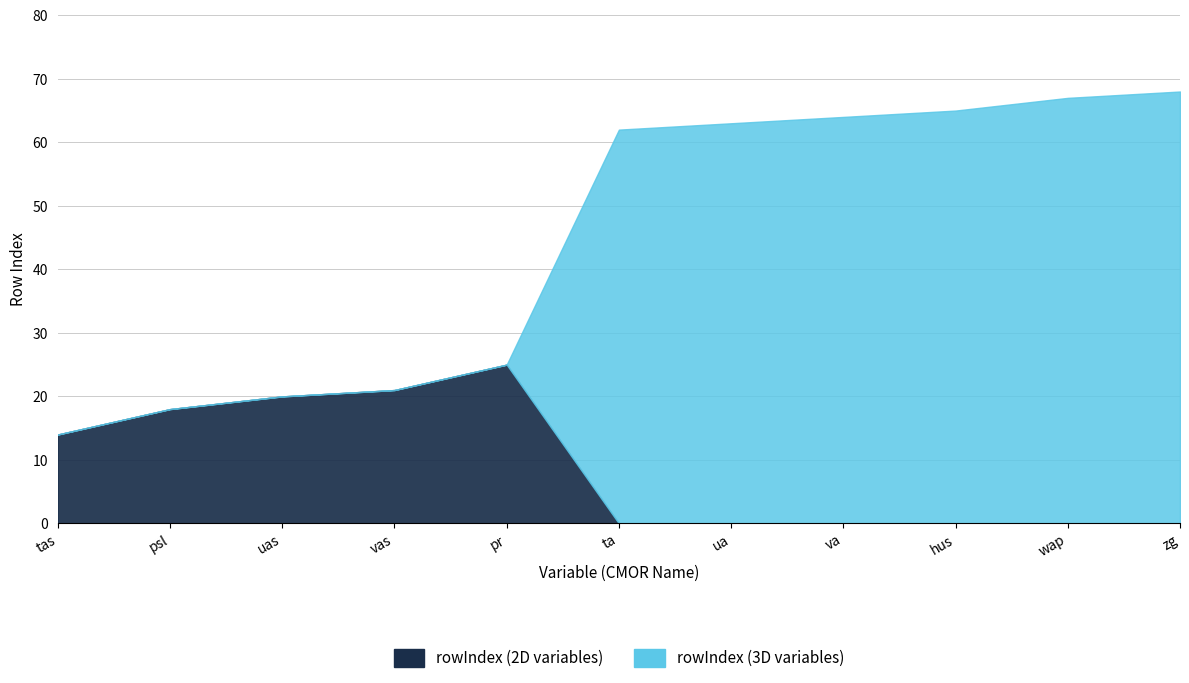

Reading right to left, extract all data points from this chart.

rowIndex (2D variables): 0	0	0	0	0	0	25	21	20	18	14
rowIndex (3D variables): 68	67	65	64	63	62	0	0	0	0	0